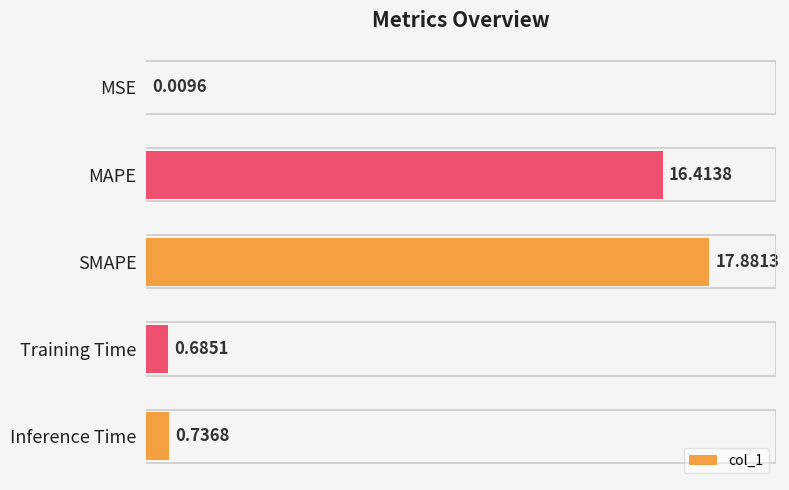

Which has a higher value, MAPE or Training Time?

MAPE